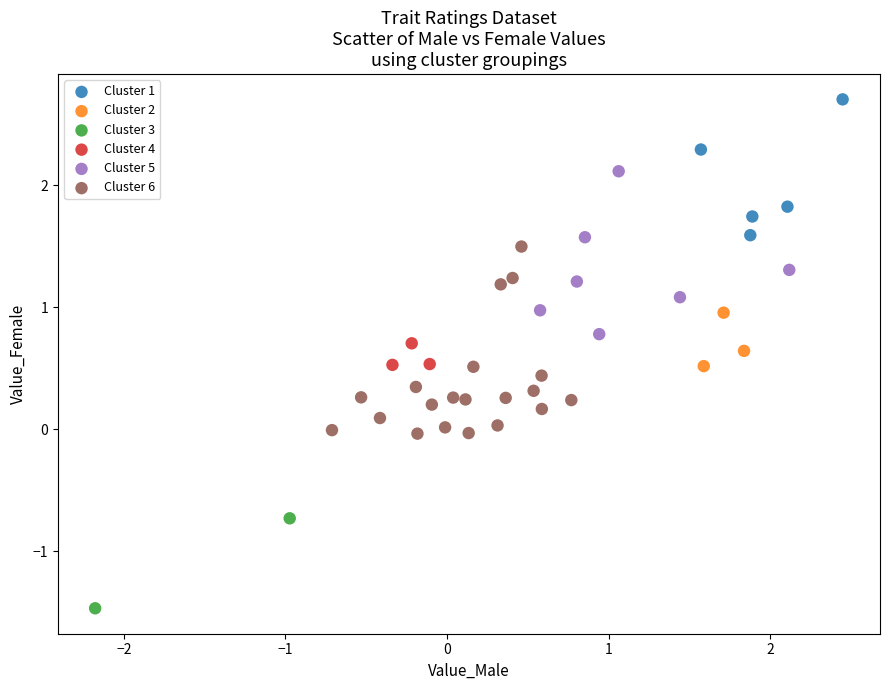

Which series contains the highest Y value?

Cluster 1